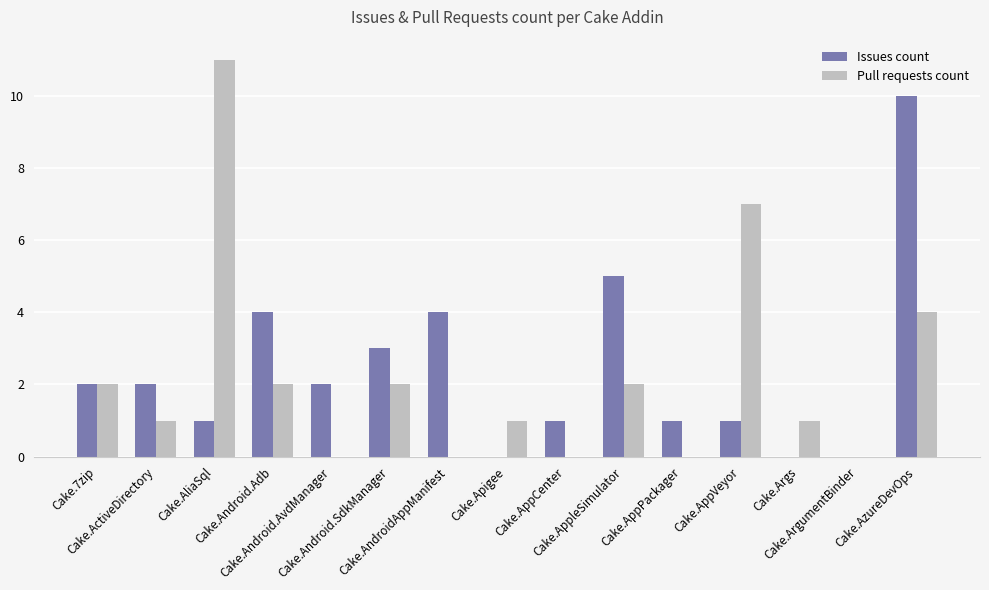

Which series has the largest range (max minus min)?

Pull requests count